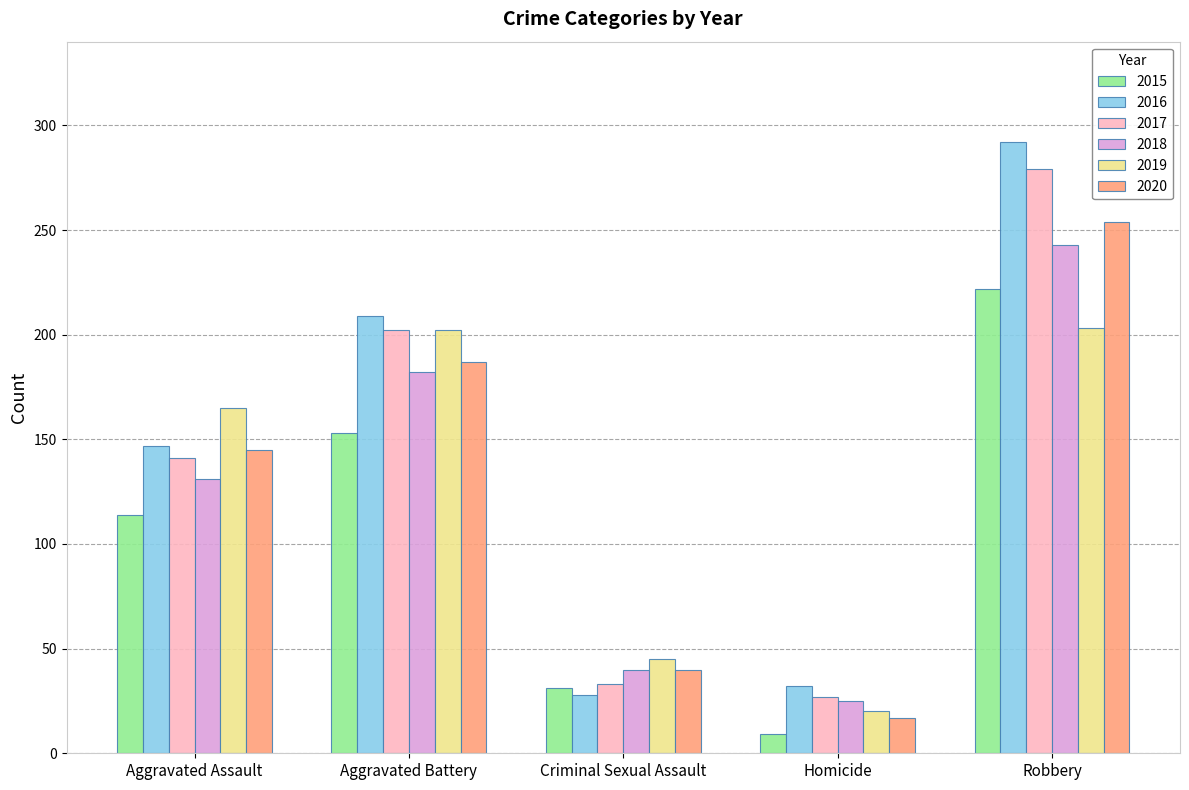

What is the total value across all series at Aggravated Battery?

1135